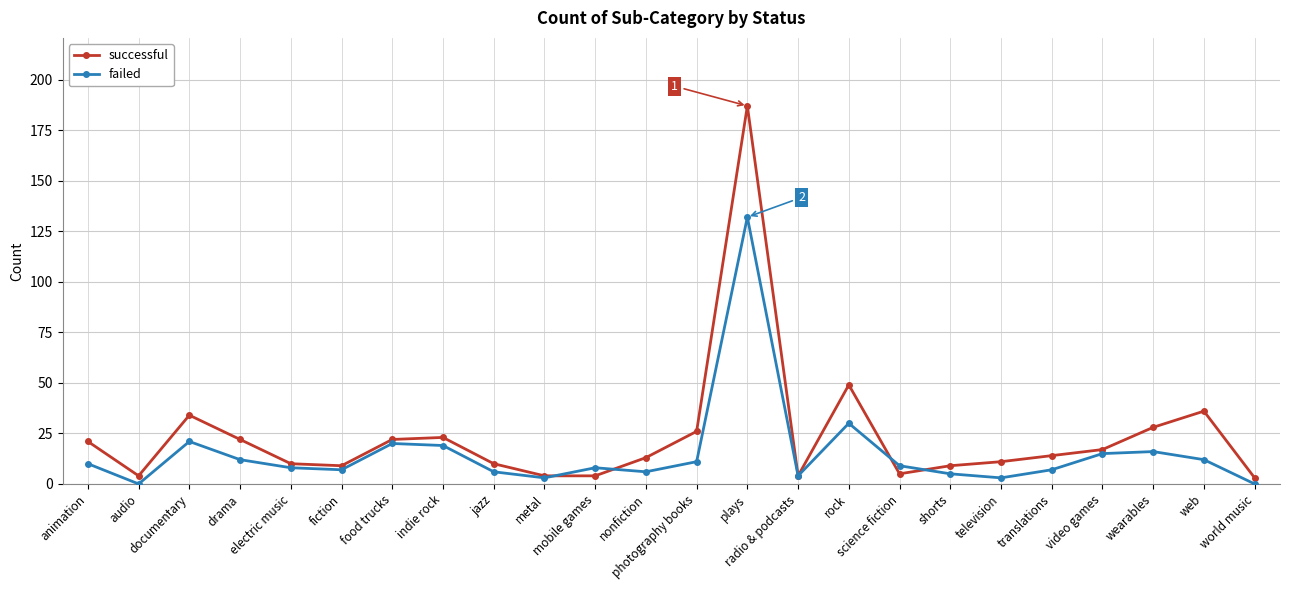

Does the chart display data point markers on the line(s)?

Yes